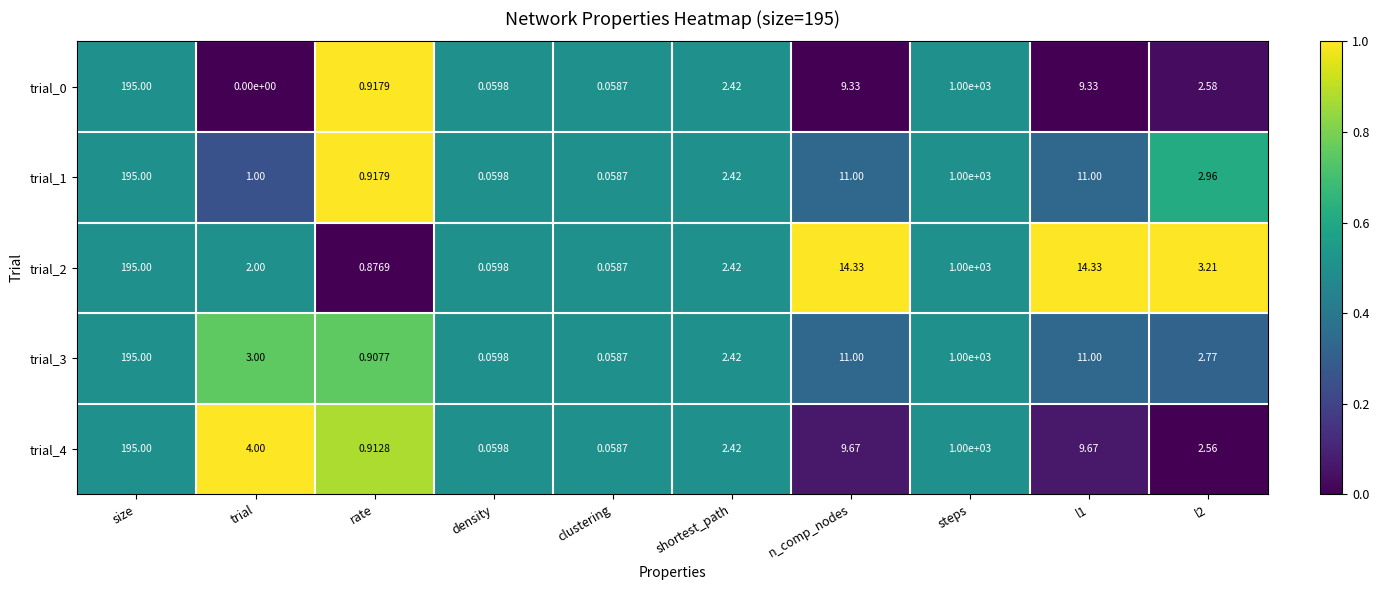

Which category has the highest value in the trial_3 series?

steps